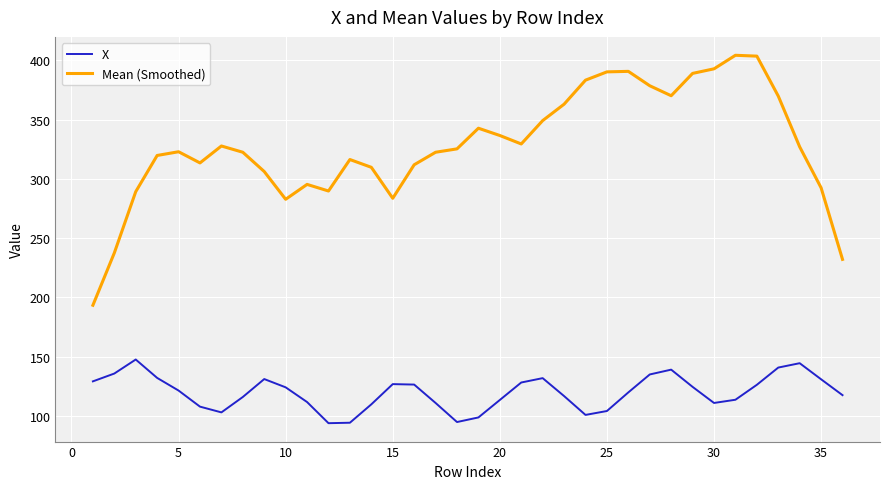

What are all the series names shown in the legend?

X, Mean (Smoothed)